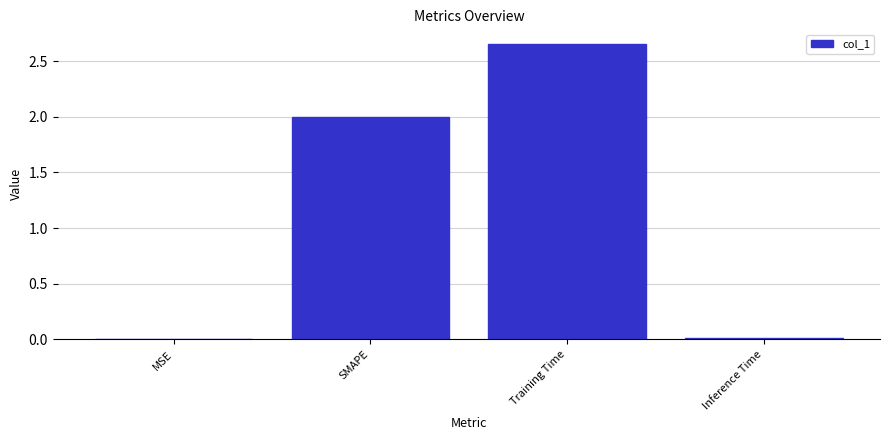

True or false: the data shows 2.0 at SMAPE.

True